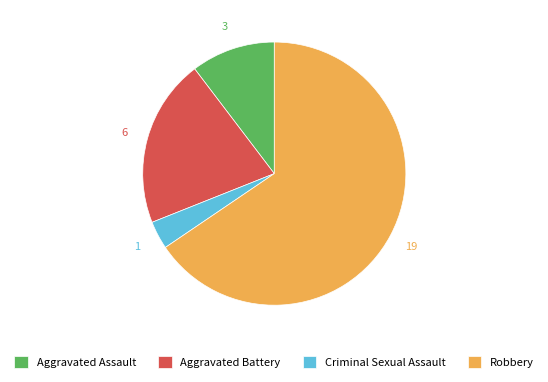

Which category has the biggest portion of the pie?

Robbery